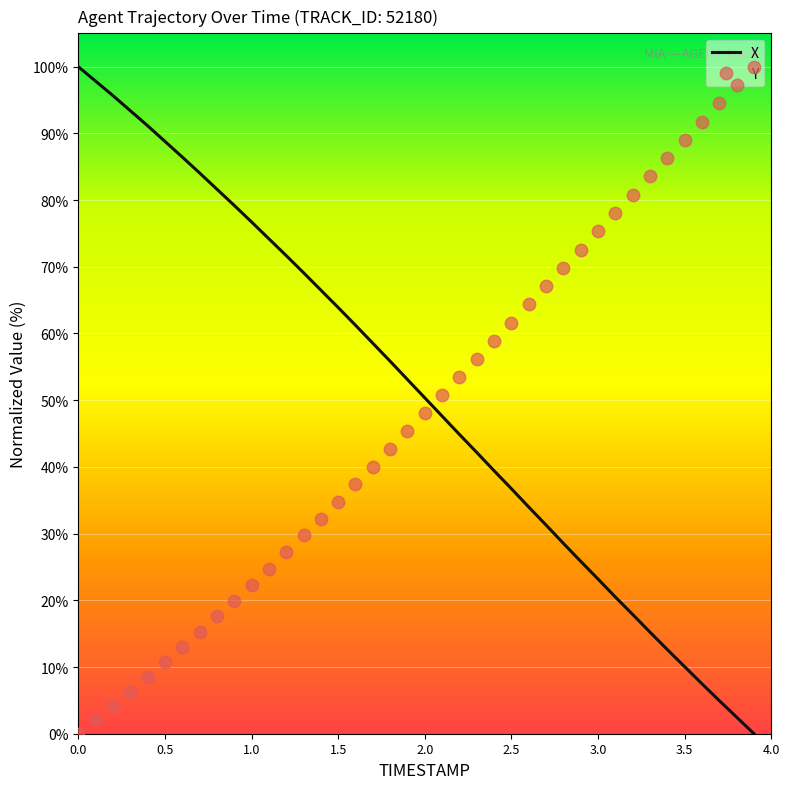

How many intersections are there between X and Y?

1